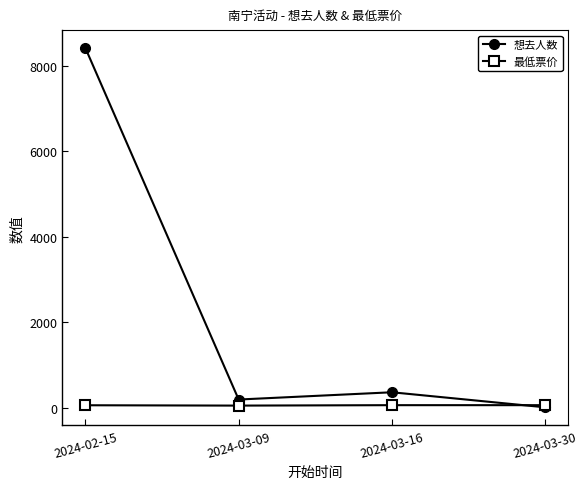

True or false: 想去人数 has a value of 8419 at 2024-02-15.

True